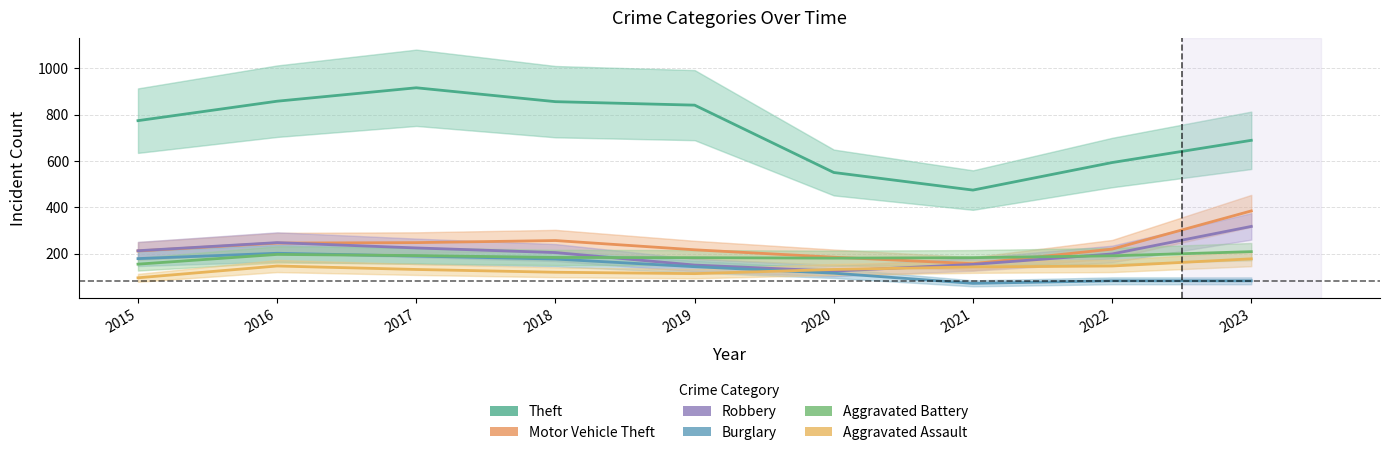

Where is the first local minimum for Burglary?

2021